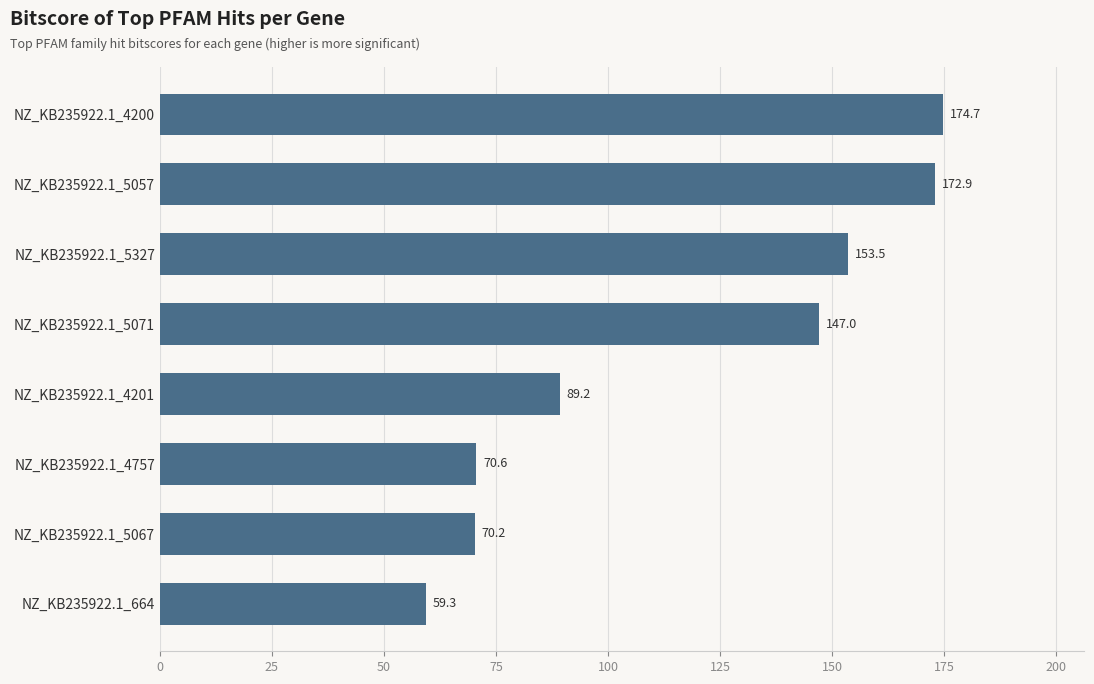

What is the average value?

117.2